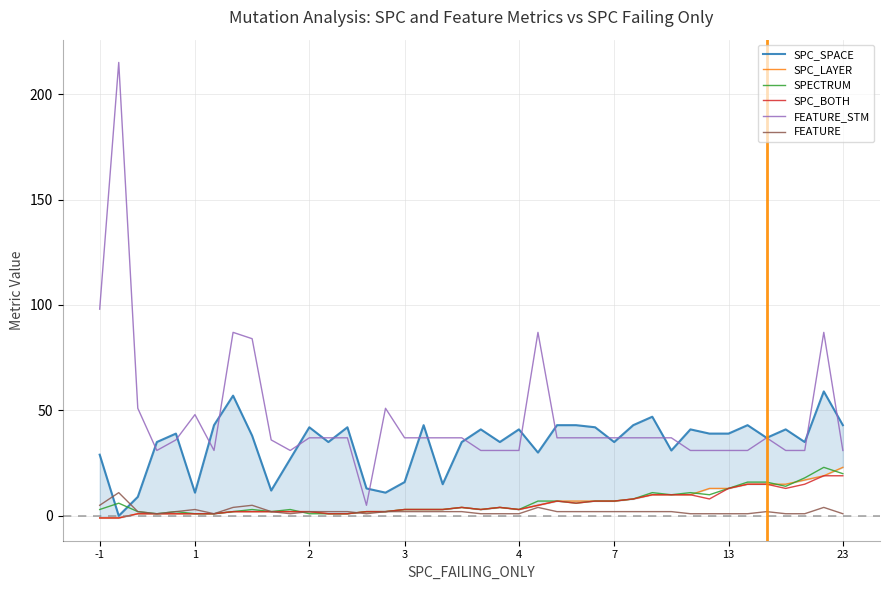

What is the difference between the maximum and minimum values in the SPC_LAYER series?

24